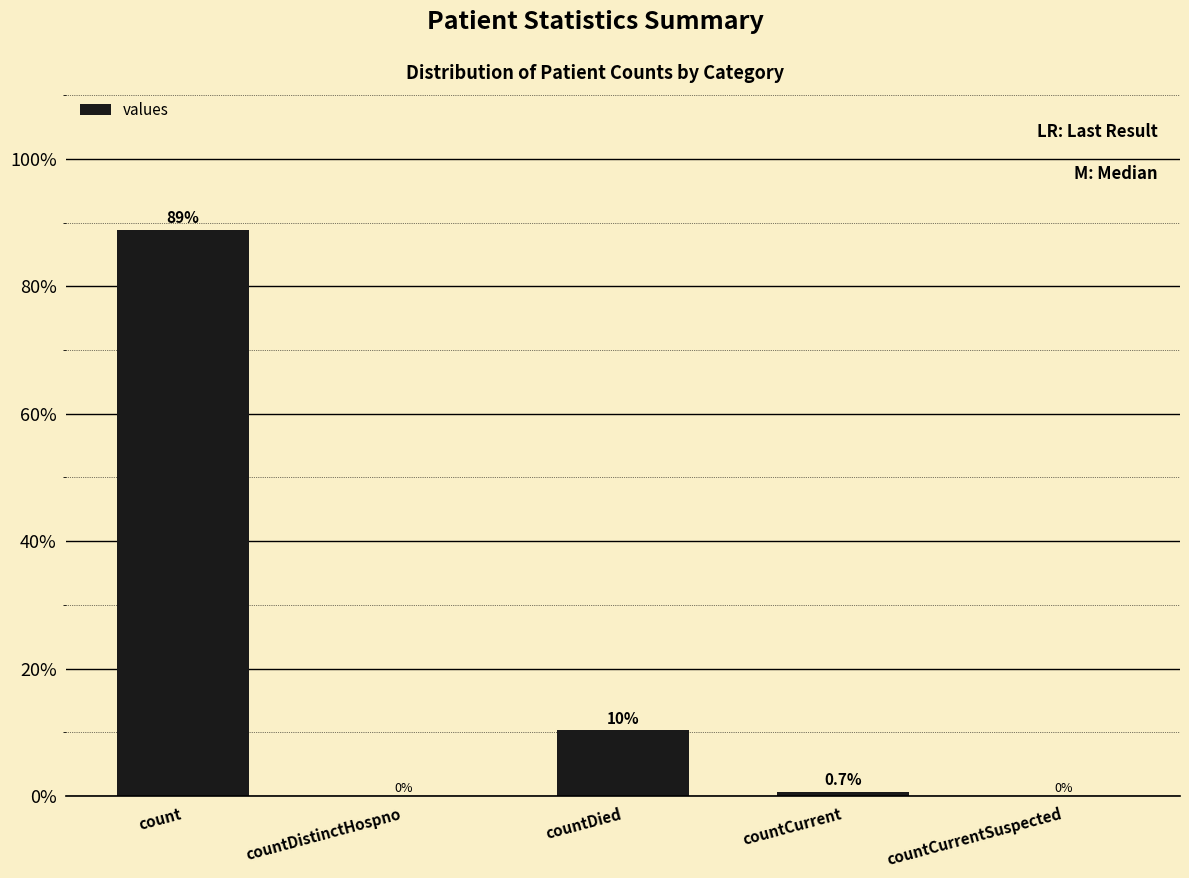

Where is the data nearest to the value 44?

countDied